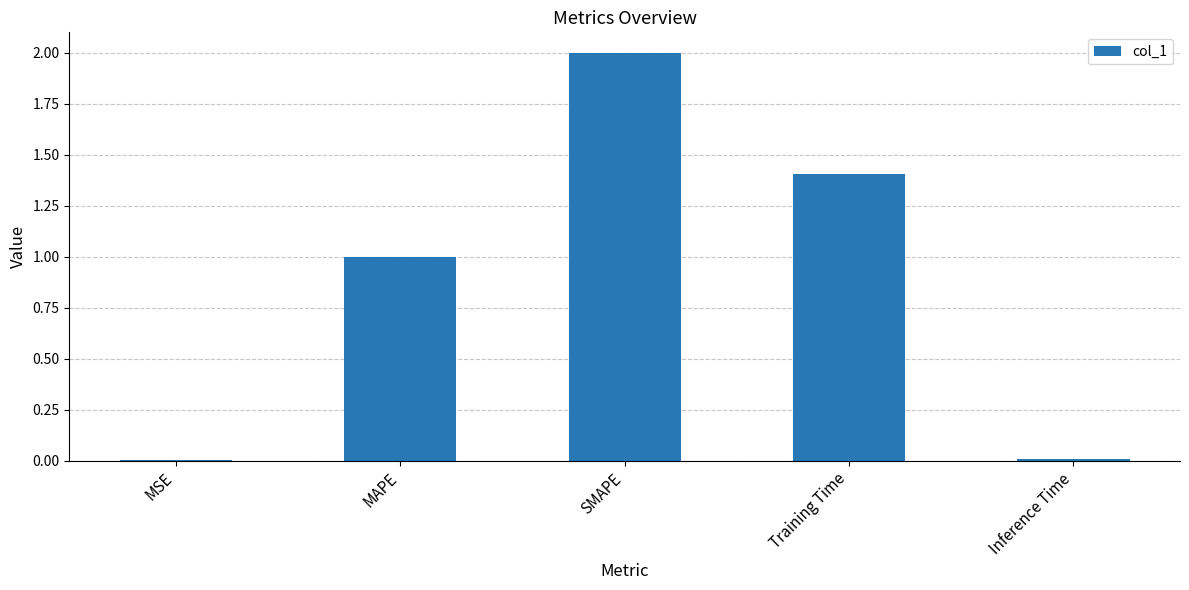

What is the change in value from MAPE to Inference Time?

-1.0